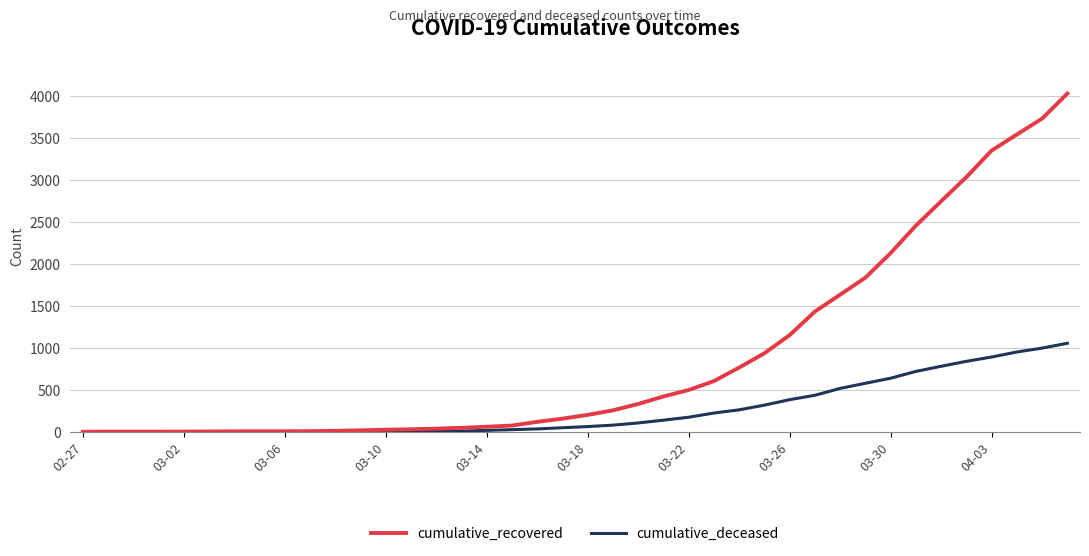

How many lines are shown in the chart?

2